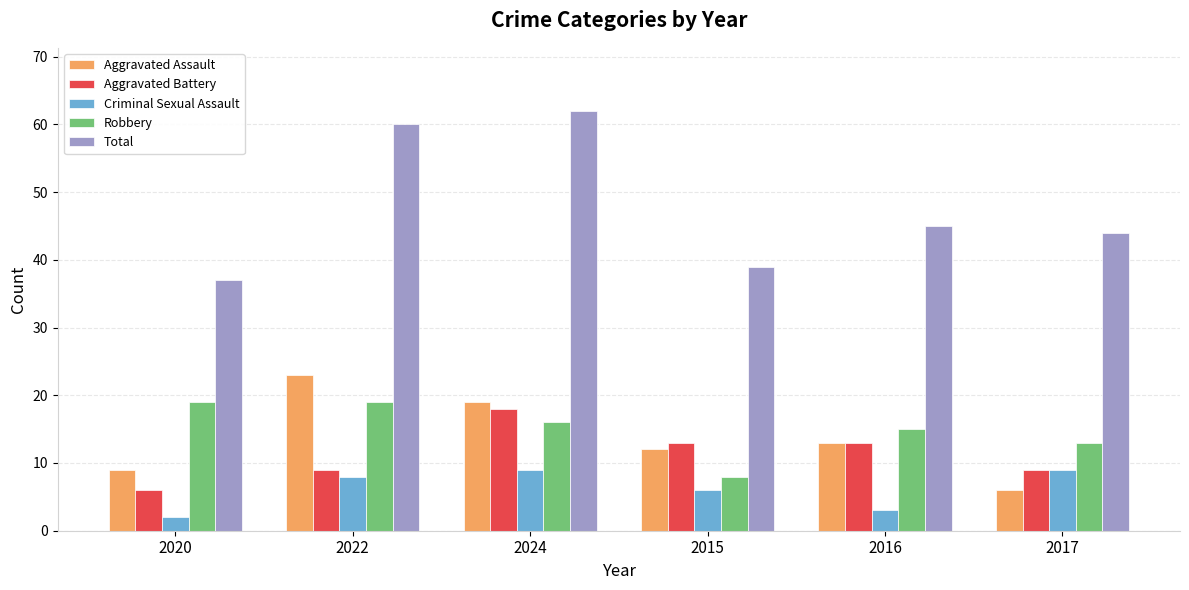

Reading left to right, transcribe all the data shown in this chart.

Aggravated Assault: 2020=9	2022=23	2024=19	2015=12	2016=13	2017=6
Aggravated Battery: 2020=6	2022=9	2024=18	2015=13	2016=13	2017=9
Criminal Sexual Assault: 2020=2	2022=8	2024=9	2015=6	2016=3	2017=9
Robbery: 2020=19	2022=19	2024=16	2015=8	2016=15	2017=13
Total: 2020=37	2022=60	2024=62	2015=39	2016=45	2017=44